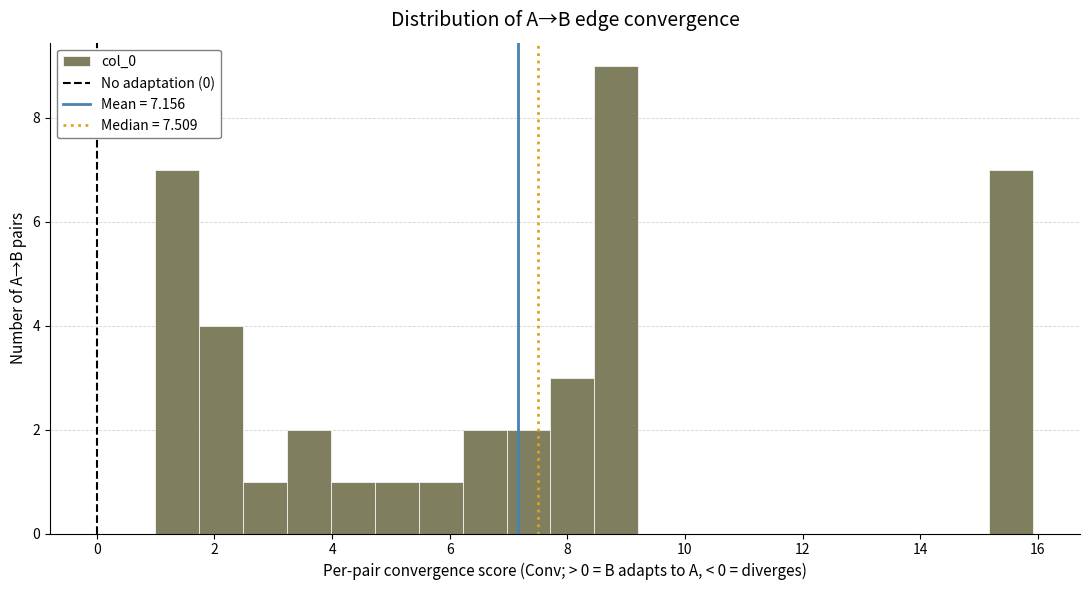

Around what value on the x-axis is the tallest bar? Give the approximate position of its centre, as read against the axis.

8.8